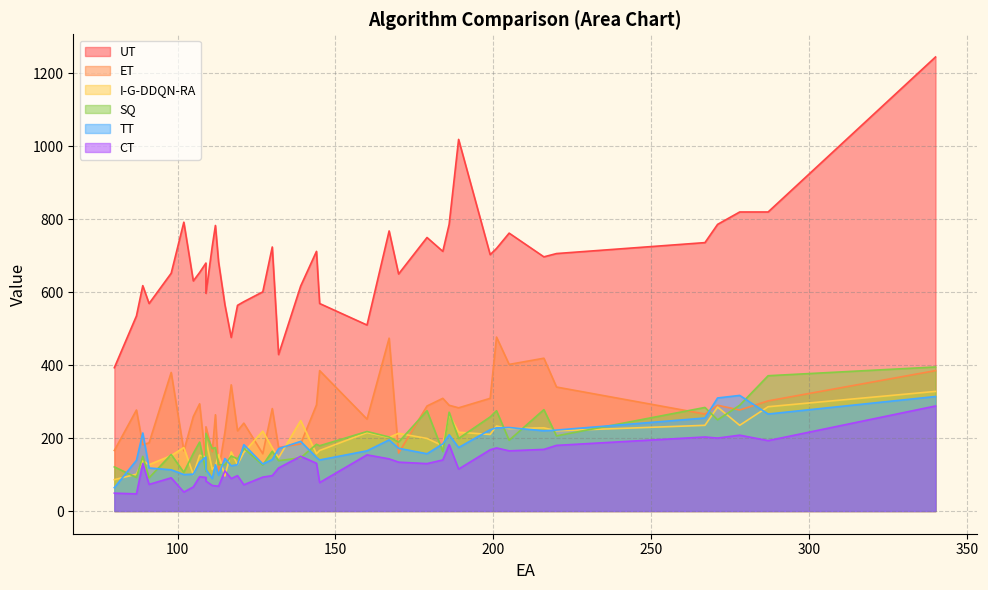

What is the average value of the ET series?

271